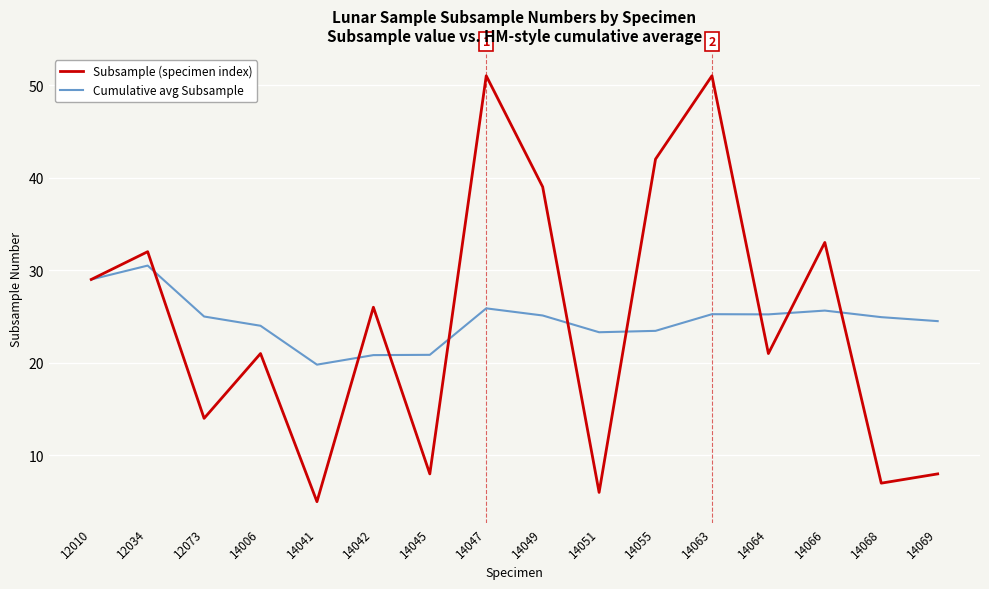

What is the total value across all series at 14064?

46.2